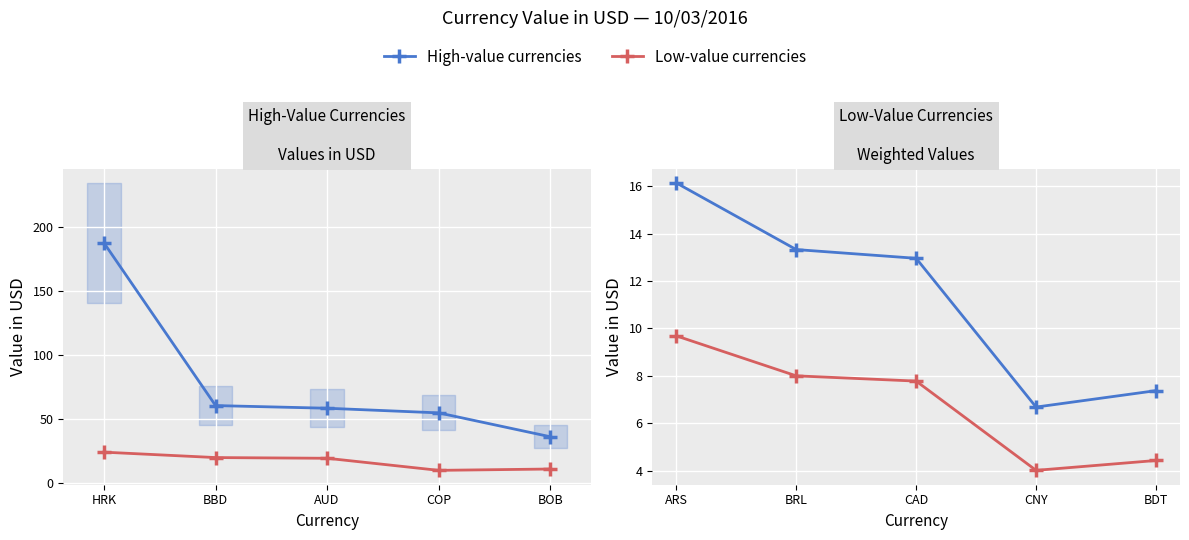

Is the value of Low-value currencies at CNY greater than the value of High-value currencies at ARS?

No